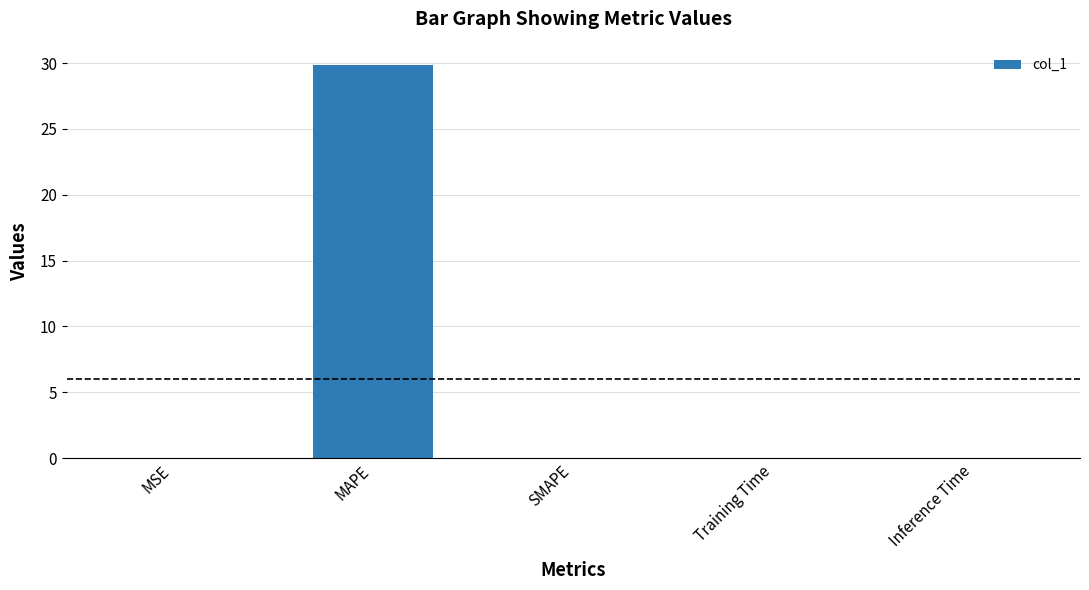

Are the bars horizontal?

No